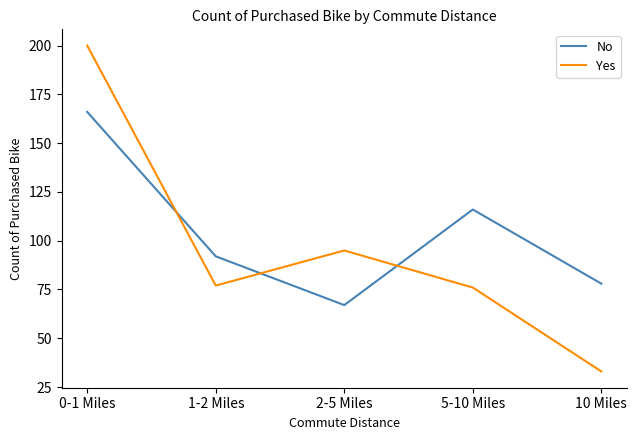

Reading right to left, list all the values displayed in this chart.

No: 78	116	67	92	166
Yes: 33	76	95	77	200